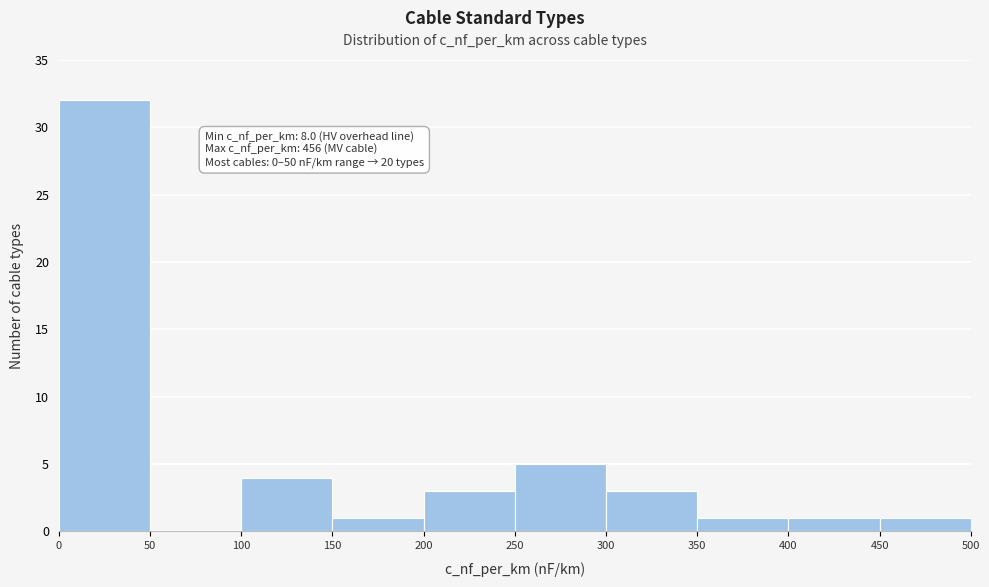

Which range on the x-axis has the tallest bar?

0 to 50